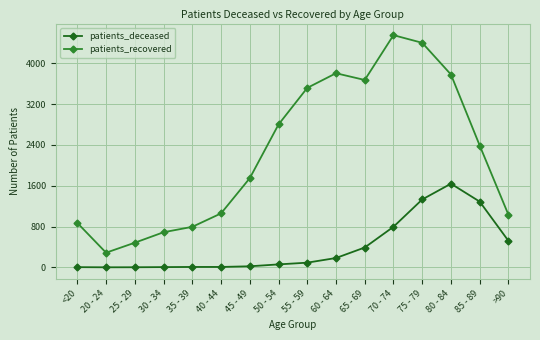

What is the total value across all series at 60 - 64?

3986